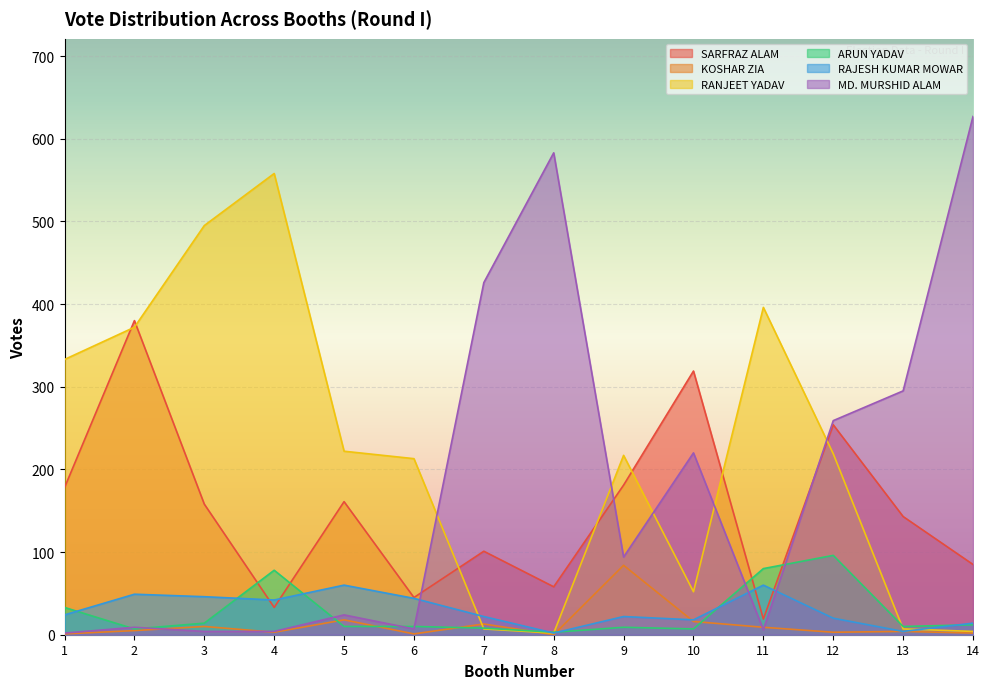

Reading left to right, what are all the values shown in this chart?

SARFRAZ ALAM: 1=178	2=380	3=158	4=33	5=161	6=45	7=101	8=58	9=181	10=319	11=19	12=254	13=143	14=85
KOSHAR ZIA: 1=1	2=5	3=10	4=3	5=18	6=1	7=13	8=0	9=84	10=16	11=9	12=3	13=4	14=2
RANJEET YADAV: 1=333	2=372	3=495	4=558	5=222	6=213	7=7	8=2	9=217	10=52	11=396	12=219	13=7	14=4
ARUN YADAV: 1=33	2=7	3=14	4=78	5=10	6=10	7=8	8=3	9=9	10=7	11=80	12=96	13=10	14=12
RAJESH KUMAR MOWAR: 1=24	2=49	3=46	4=42	5=60	6=44	7=22	8=2	9=22	10=18	11=60	12=20	13=4	14=14
MD. MURSHID ALAM: 1=2	2=9	3=4	4=4	5=24	6=7	7=426	8=583	9=94	10=220	11=6	12=259	13=295	14=627